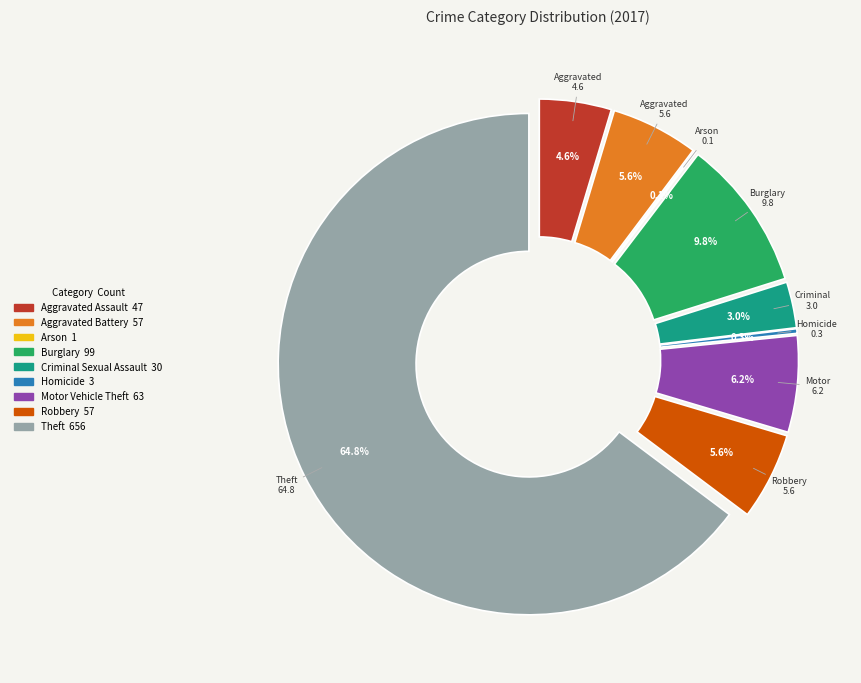

To the nearest percent, what is the difference between the Theft and Aggravated Battery slice percentages?

59%